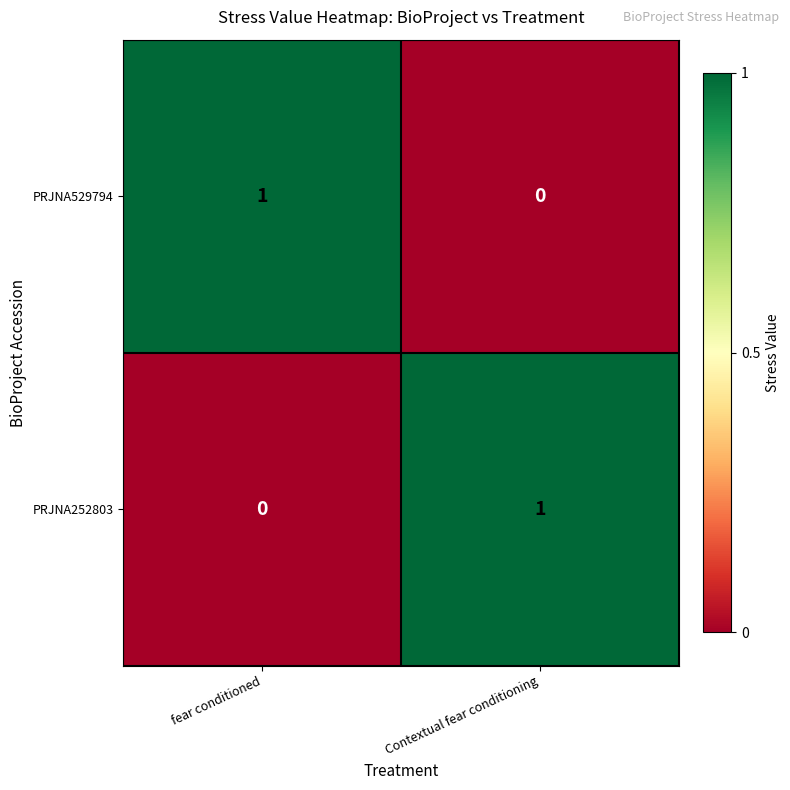

Is the value of PRJNA252803 at fear conditioned greater than the value of PRJNA529794 at fear conditioned?

No